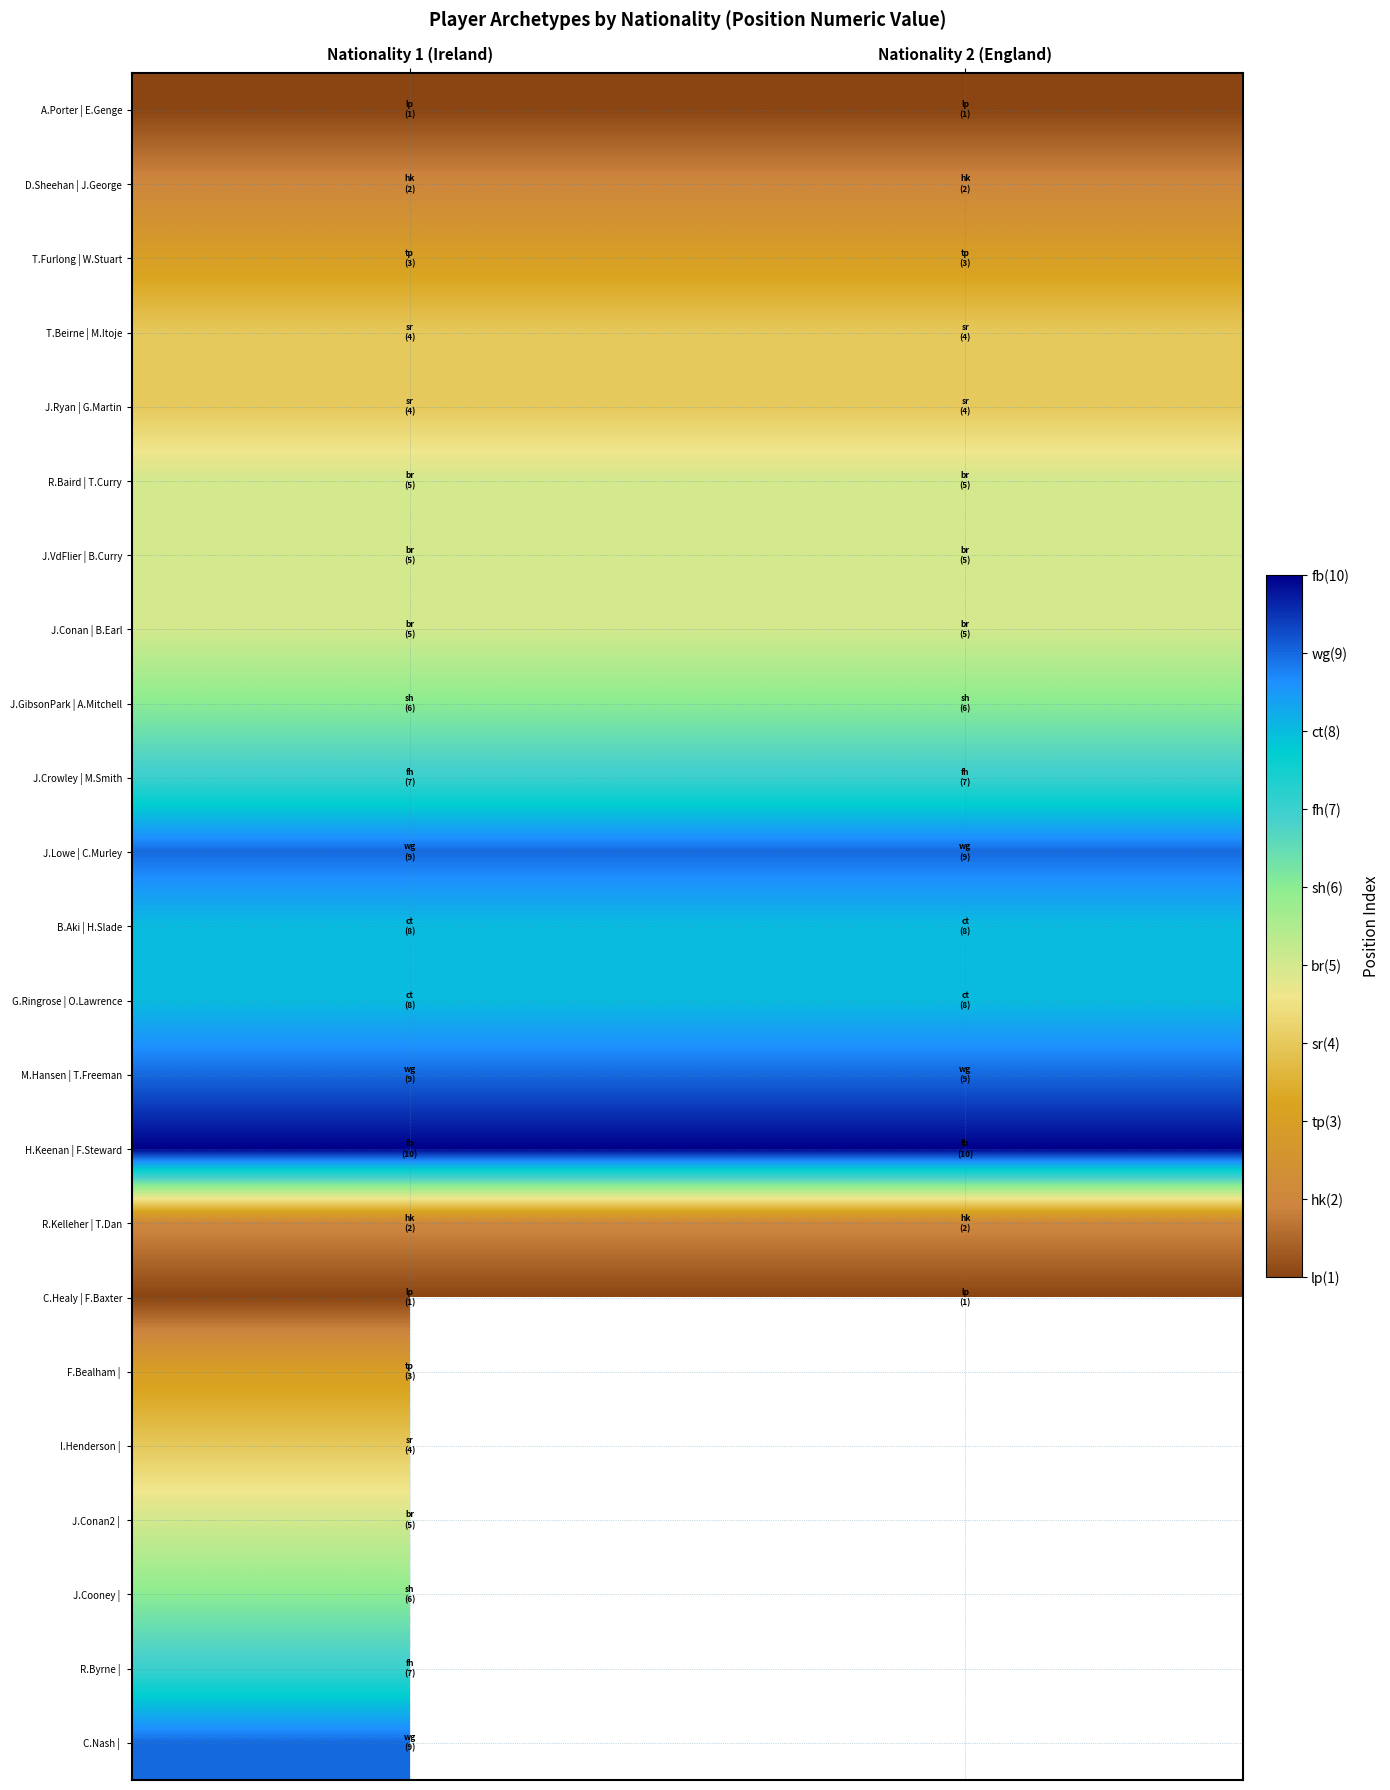

True or false: R.Baird | T.Curry has a value of 1.5 at Nationality 2 (England).

False